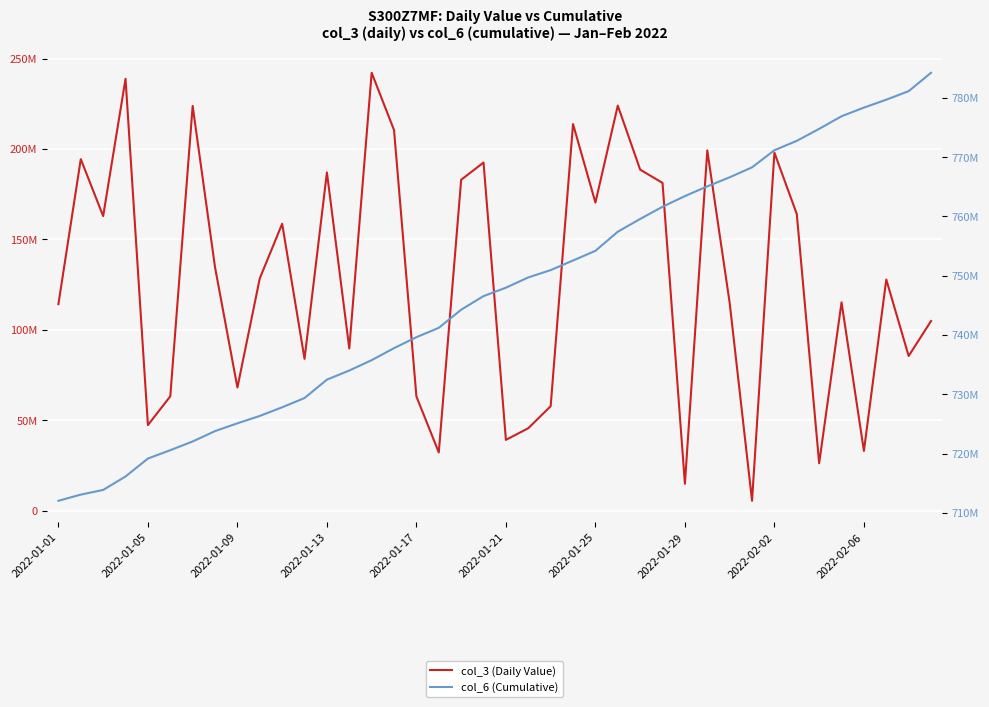

Reading left to right, extract all data points from this chart.

col_3 (Daily Value): 114223608	194413800	162904272	238846032	47294400	63245344	223835256	134590960	68078696	128444160	158655352	83944712	187028344	89678856	242167672	210489200	63147256	32201960	182989392	192520584	39128112	45586240	57760224	213807264	170368640	224009904	188601520	181250832	14833624	199231224	114949832	5438896	197995384	164029176	26171440	115193056	33017720	127824536	85527728	104855248
col_6 (Cumulative): 712039952	713085077	713870584	716141156	719166034	720575828	722045737	723794321	725110353	726354870	727809101	729372876	732471528	734011479	735760915	737788526	739634727	741210752	744271290	746564731	747985731	749718006	750951610	752571000	754200998	757427073	759576413	761636663	763433120	765075922	766605143	768281379	771171234	772754003	774775564	776900507	778360972	779693548	781134230	784234779